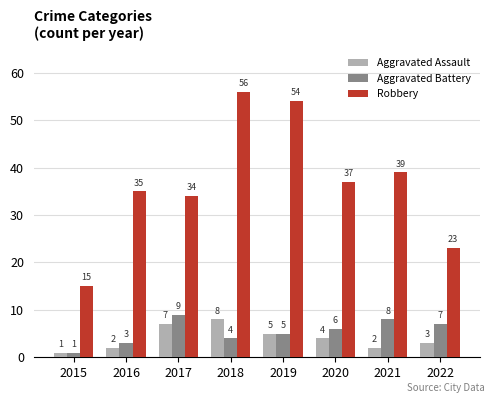

What is the value of the Aggravated Battery bar at the 3rd from the left?

9